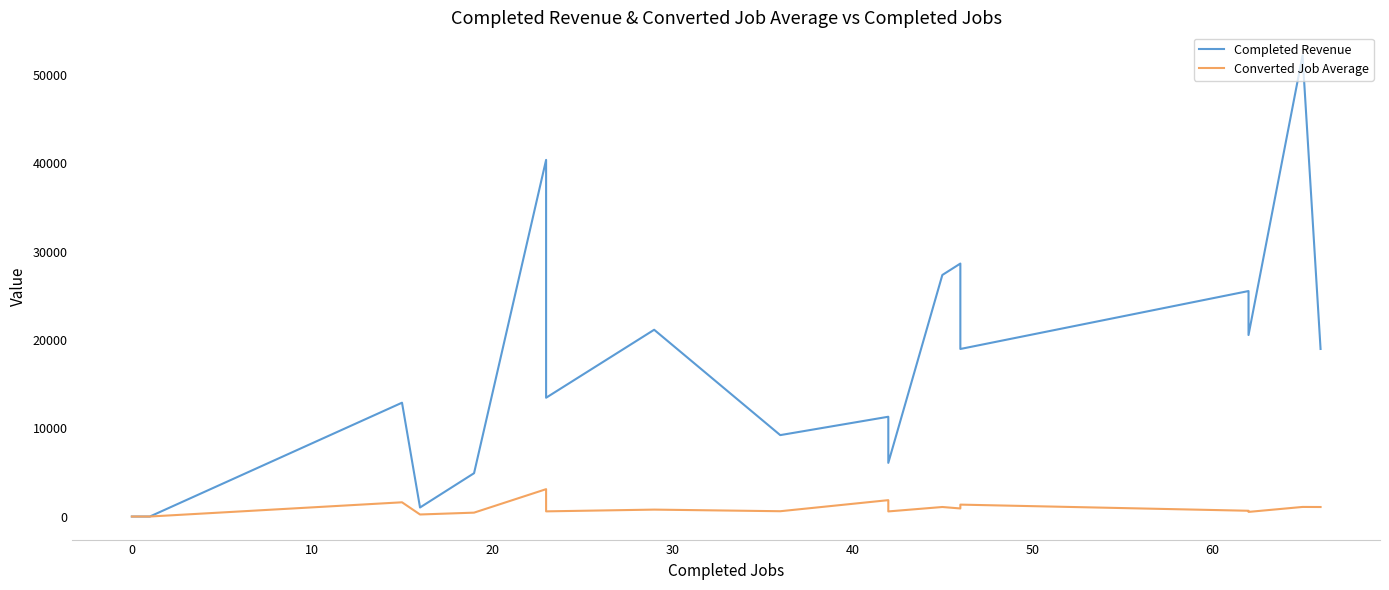

True or false: Converted Job Average and Completed Revenue intersect in this chart.

False